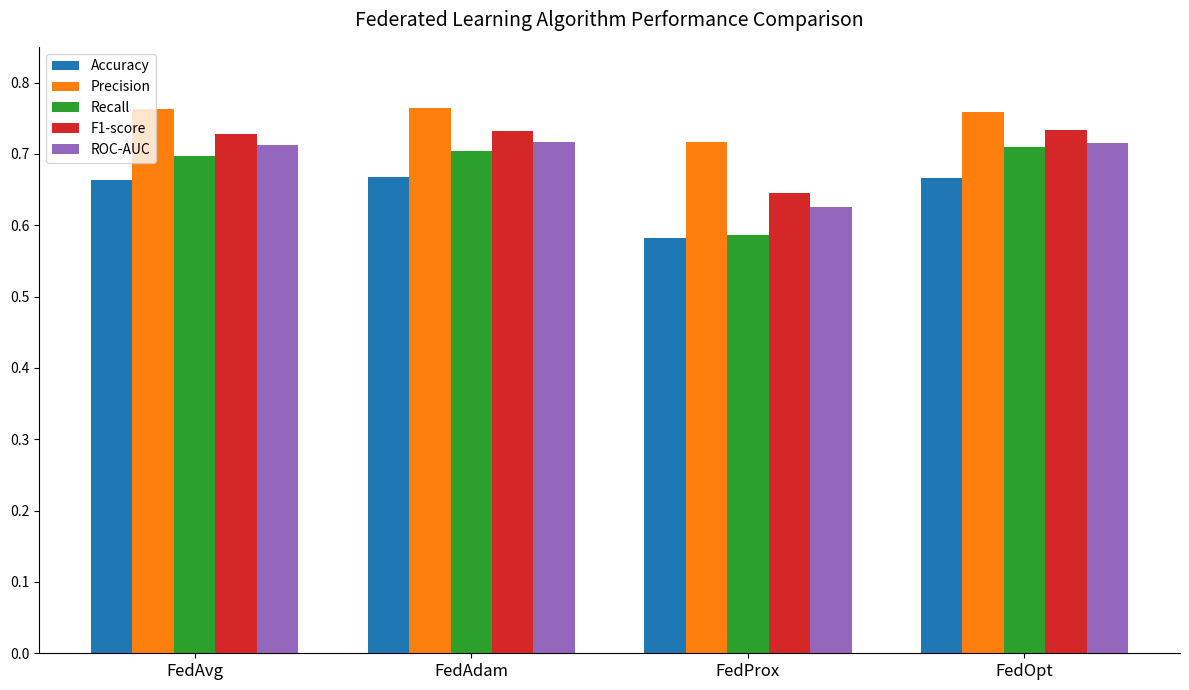

What is the total value across all series at FedAdam?

3.6